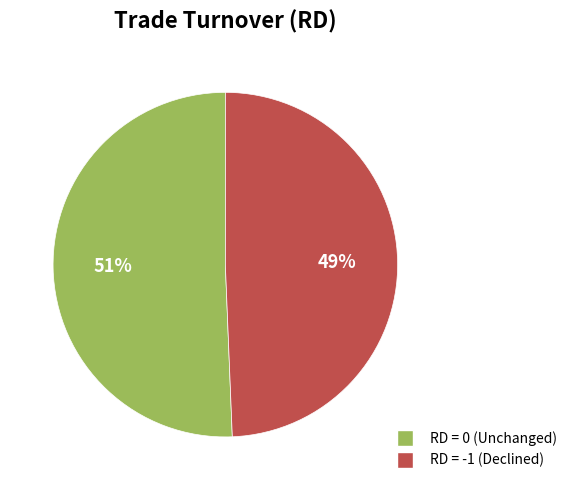

Approximately how many times larger is the value at RD = 0 (Unchanged) compared to RD = -1 (Declined)?

1.0